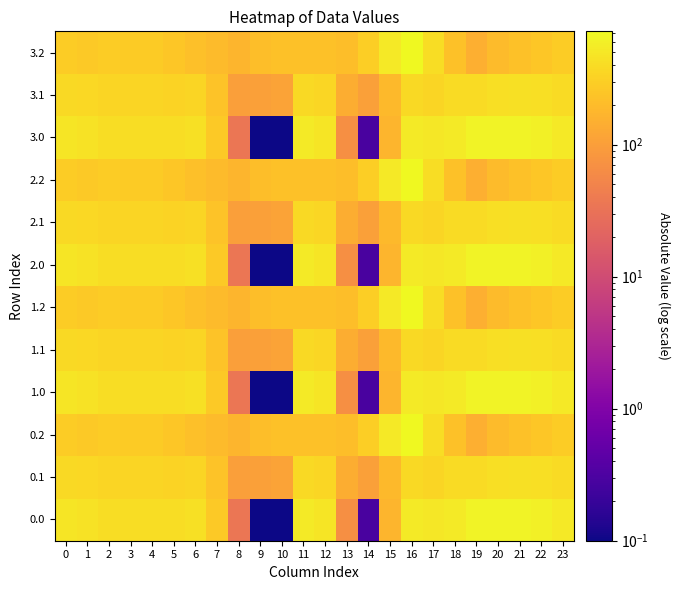

At which category does the chart reach its minimum across all series?

9